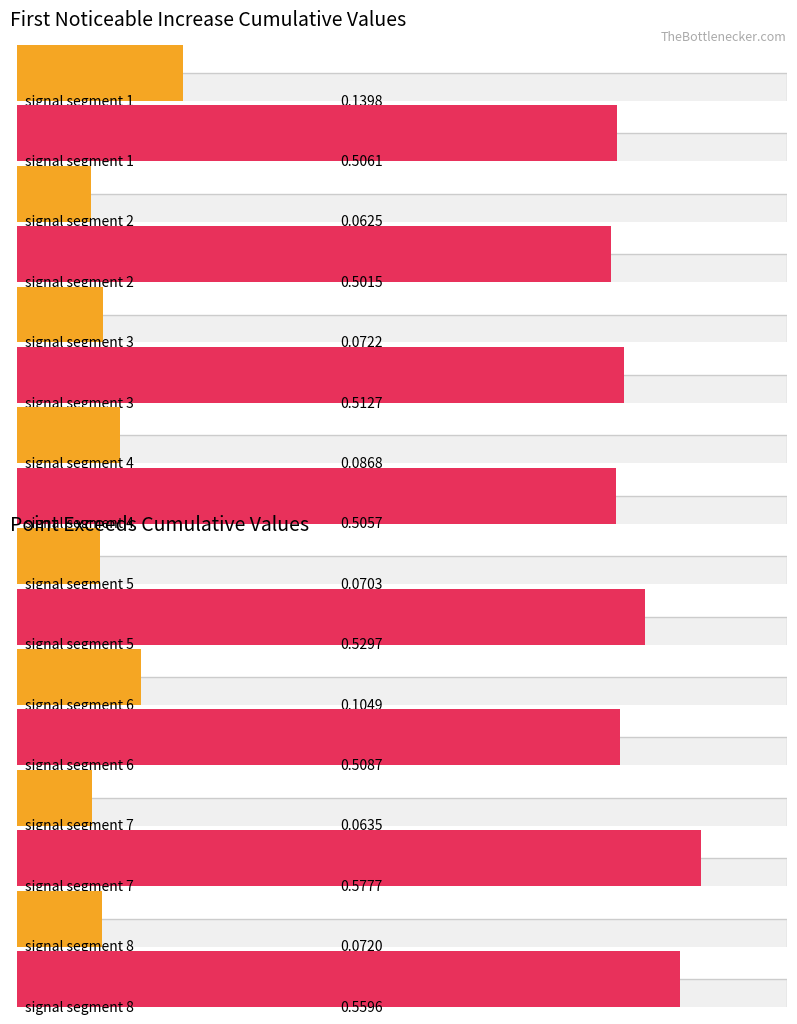

What is the approximate value of Point_Exceeds_Cumulative_Value at signal segment 4?

0.5